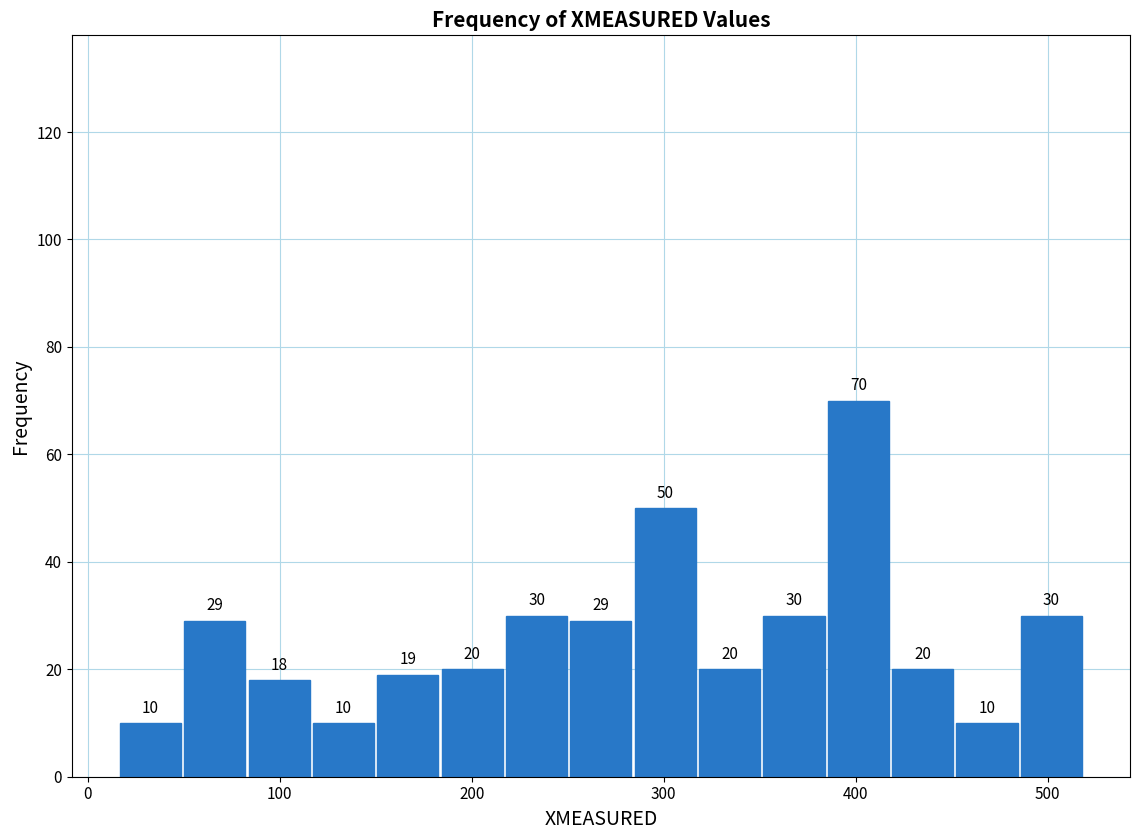

Around what value on the x-axis is the tallest bar? Give the approximate position of its centre, as read against the axis.

400